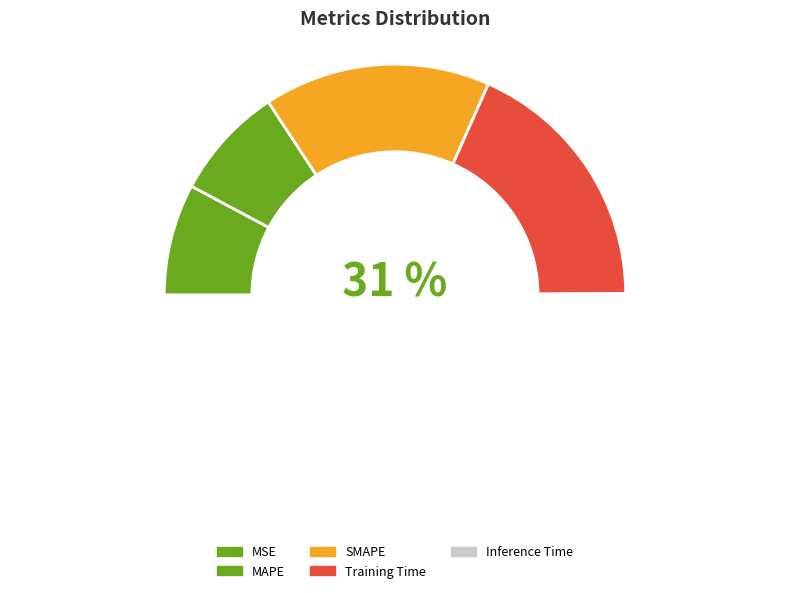

To the nearest percent, what is the difference between the SMAPE and Training Time slice percentages?

5%